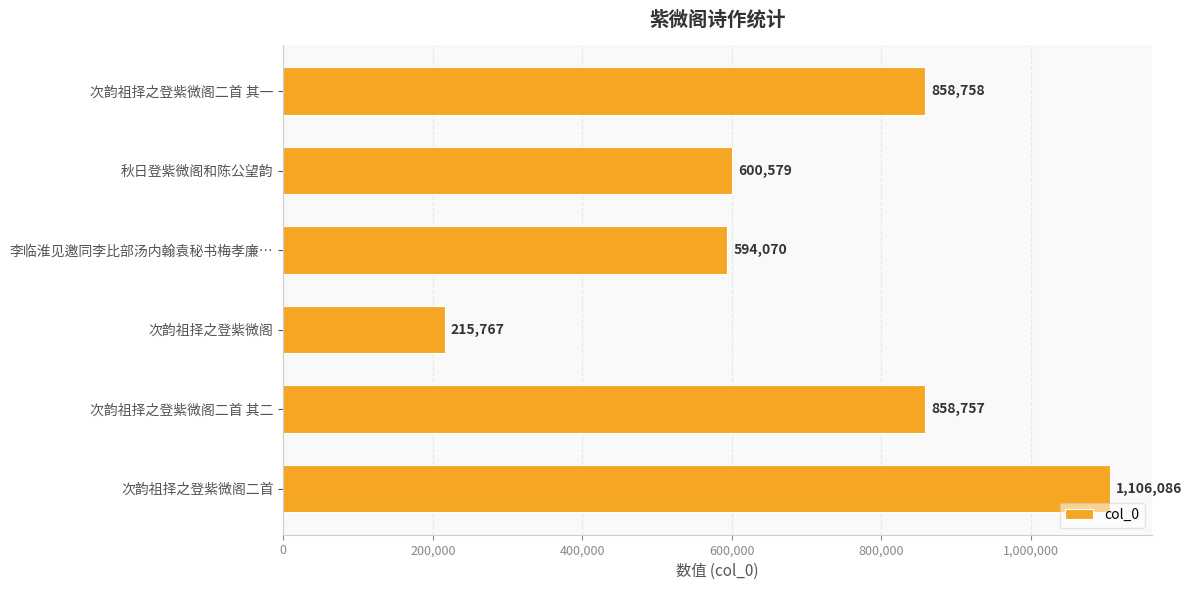

Which label corresponds to the smallest value in the chart?

次韵祖择之登紫微阁